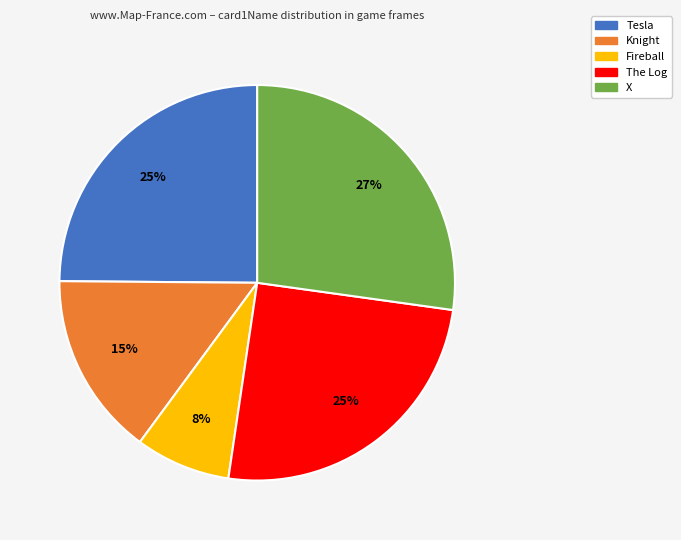

Which slice is the smallest?

Fireball